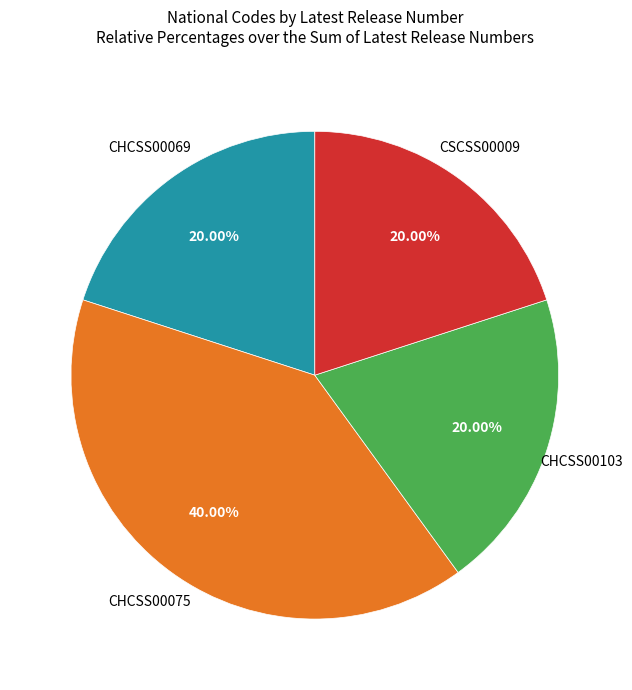

Is there a majority slice in this chart?

No